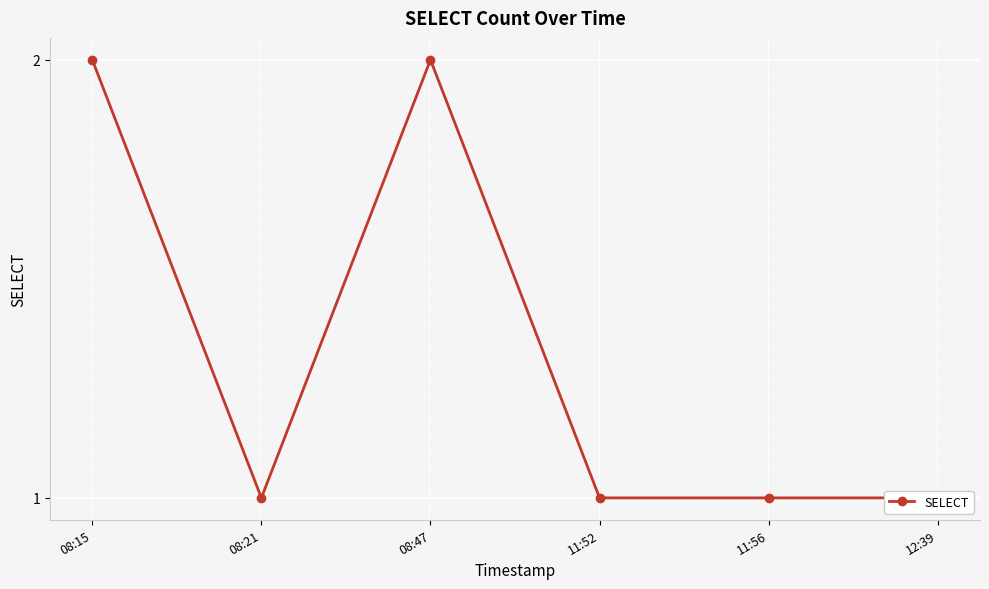

What position from the left is 08:47?

3